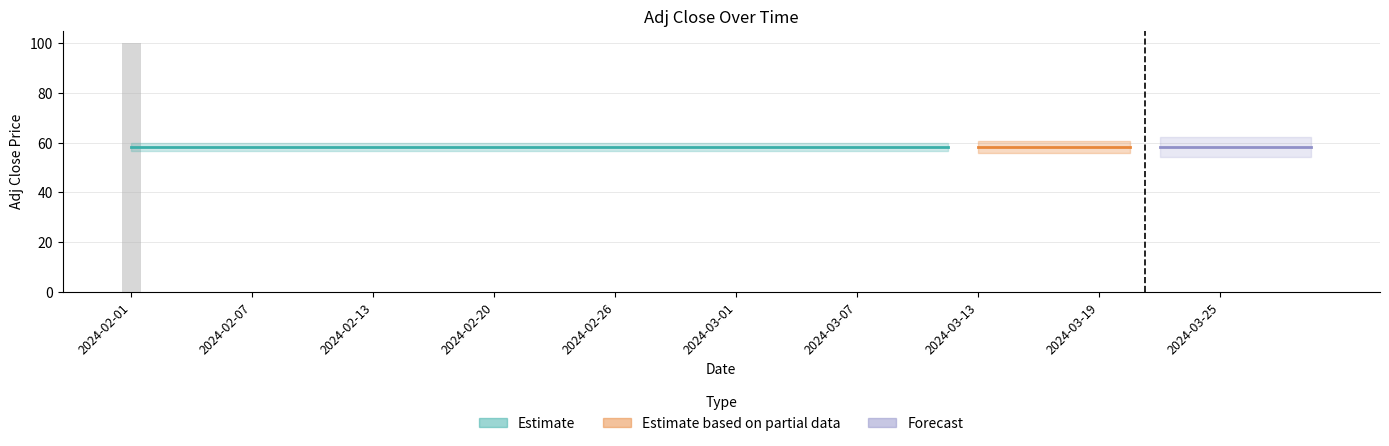

What is the greatest value displayed?

100